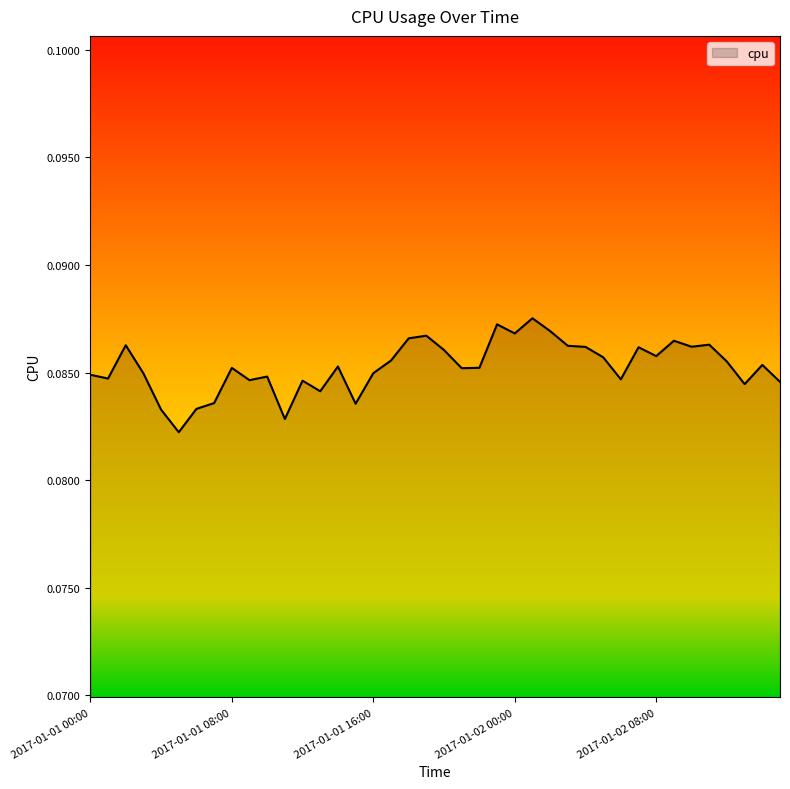

How many interior local peaks (higher than both neighbors) does the data have?

12